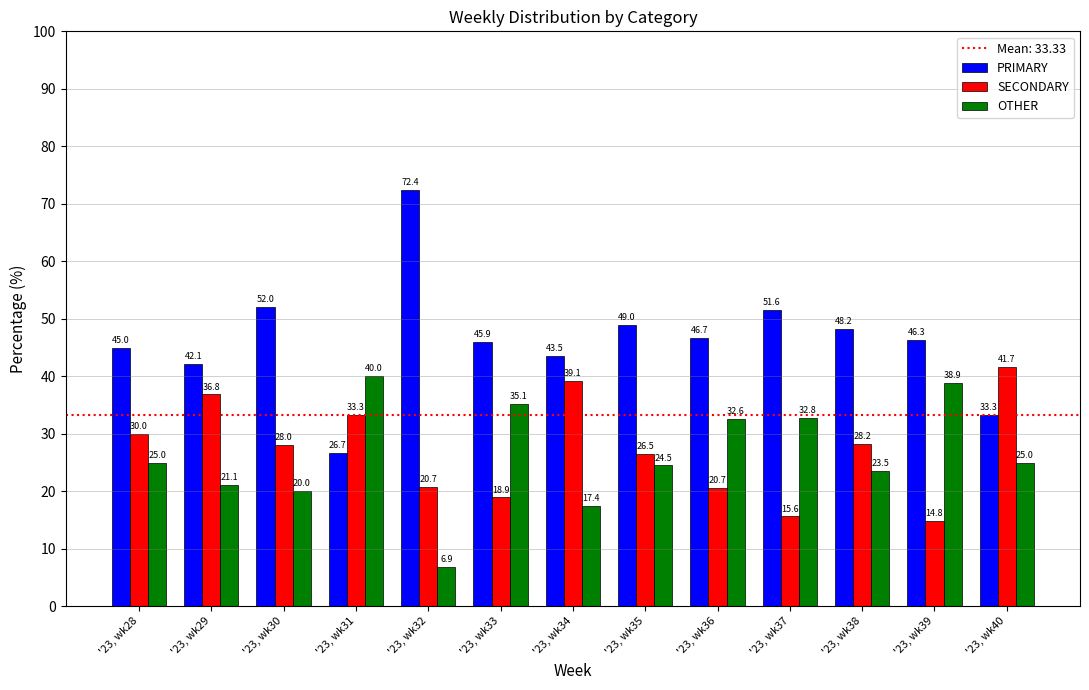

Which series has the largest range (max minus min)?

PRIMARY